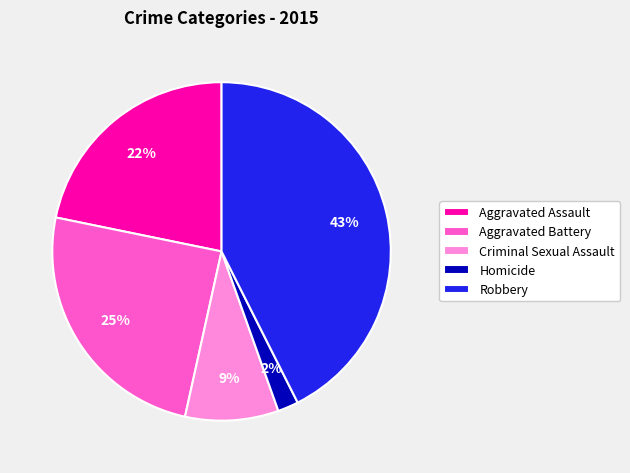

Is it true that Aggravated Assault is 28% of the pie?

False